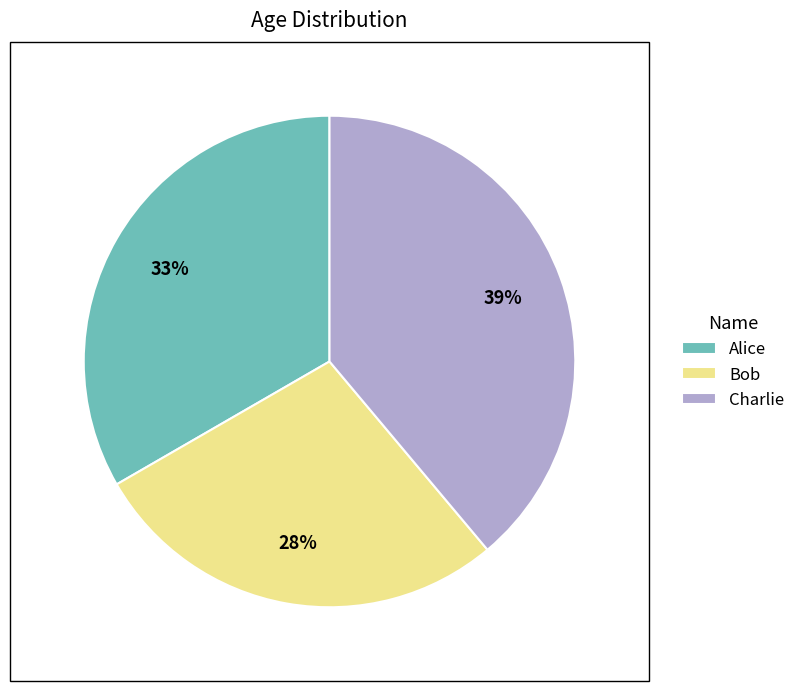

Which has a higher value, Charlie or Bob?

Charlie